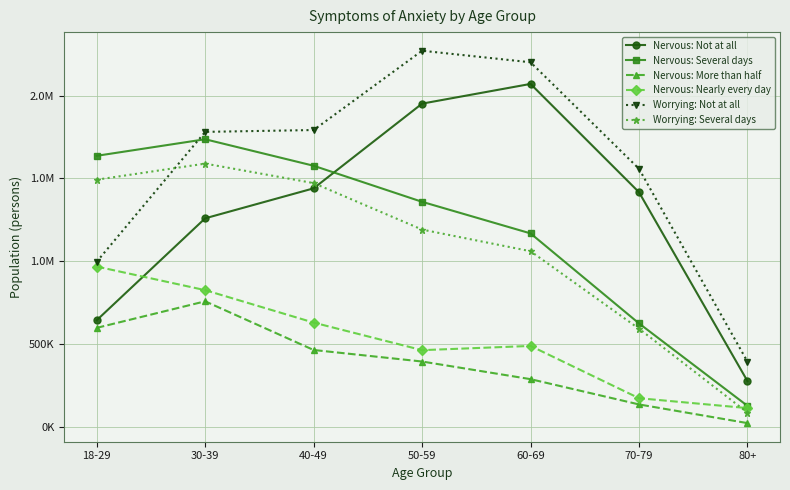

Rank the series by their maximum value, from highest to lowest.

Worrying: Not at all, Nervous: Not at all, Nervous: Several days, Worrying: Several days, Nervous: Nearly every day, Nervous: More than half